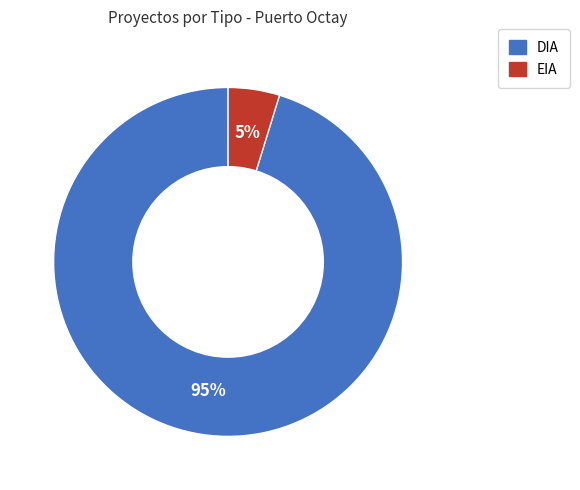

Which has a higher value, DIA or EIA?

DIA